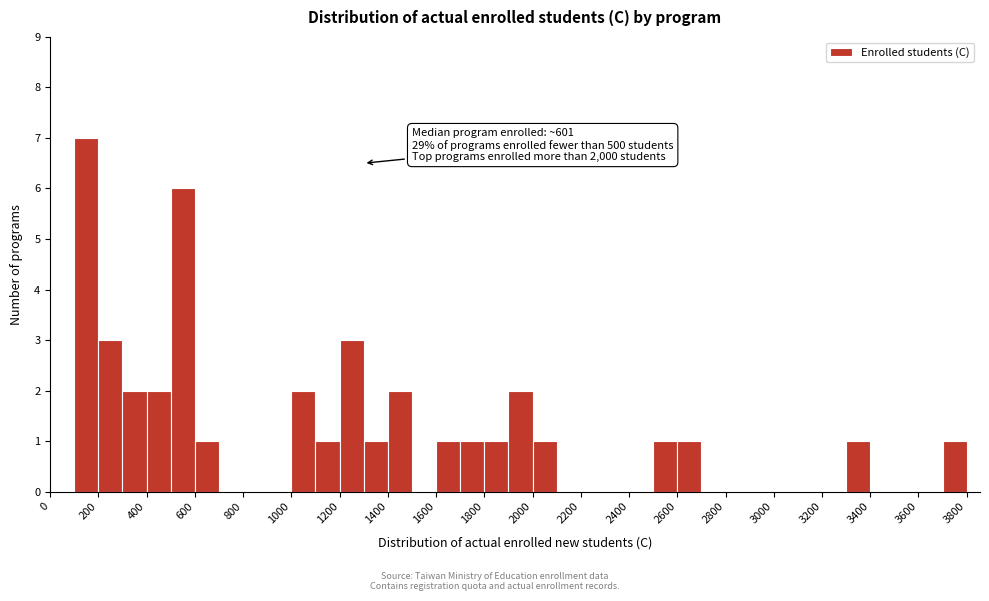

Over which range of the x-axis is the bar tallest?

100 to 200